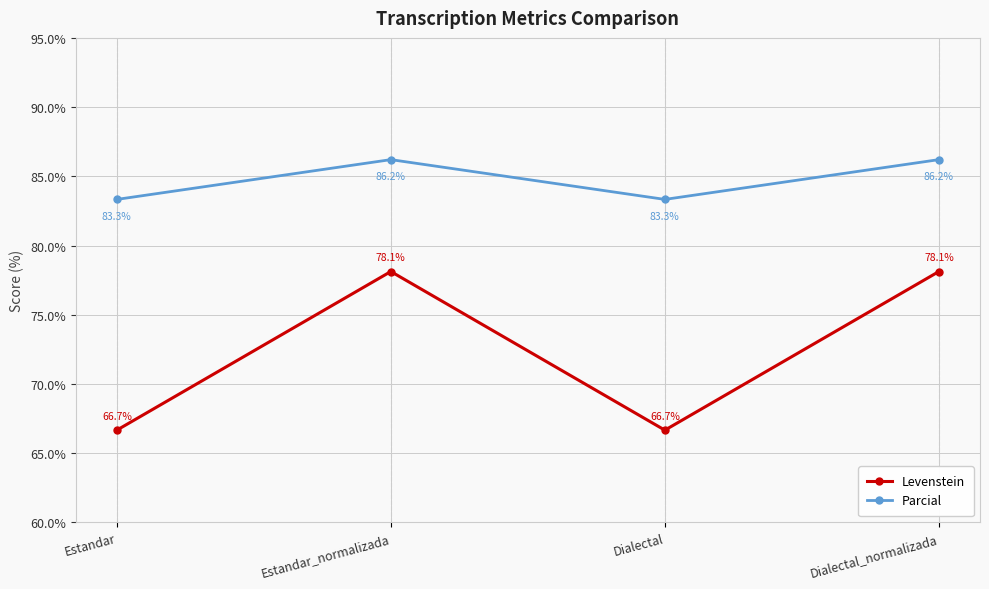

What is the value of the Parcial point at the 1st from the left?

83.3